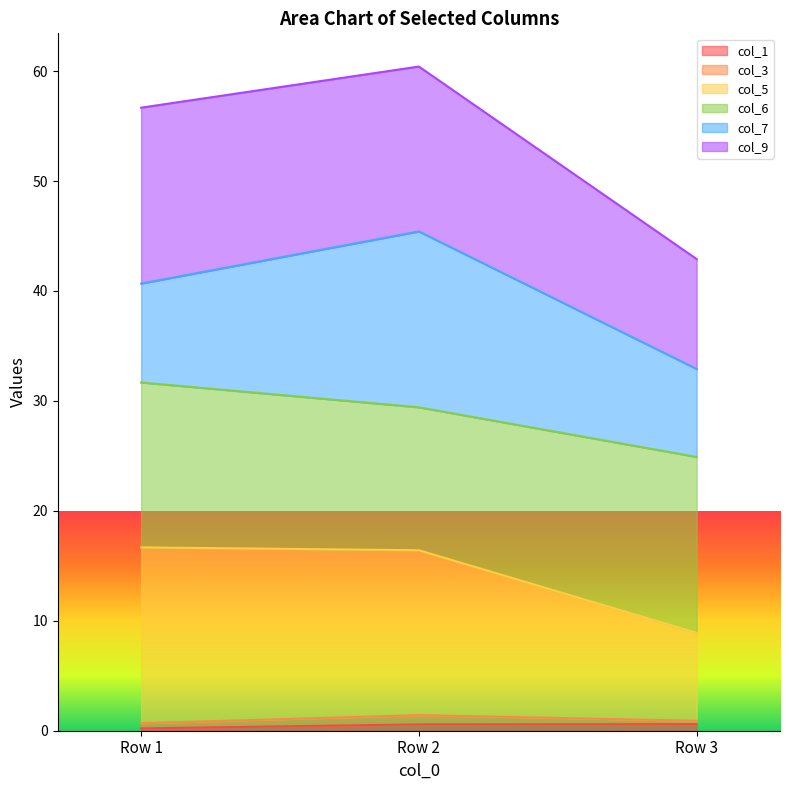

Count the col_1 values in the range 0 to 1.

3